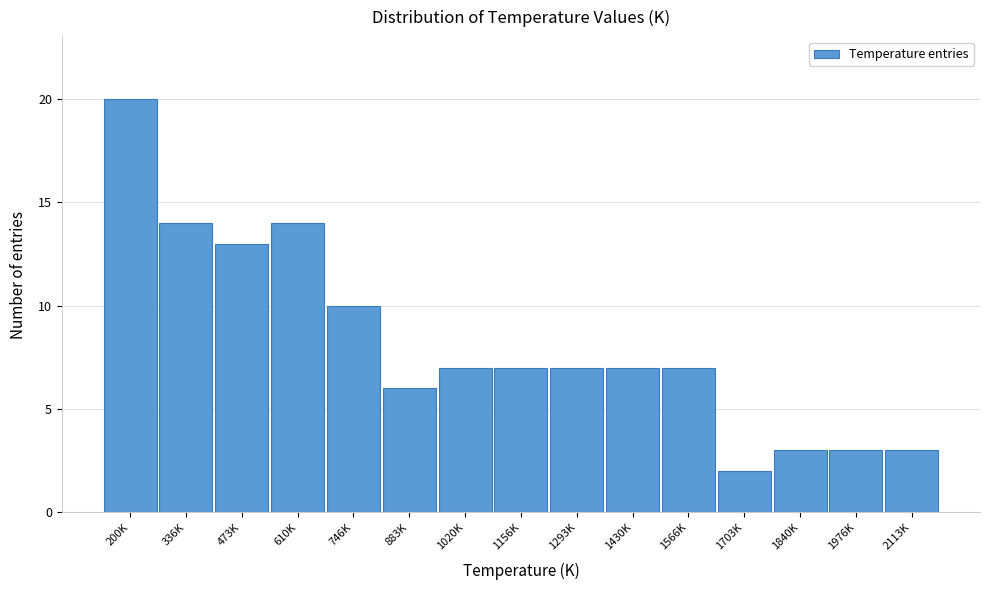

Reading left to right, extract all data points from this chart.

200K=20	336K=14	473K=13	610K=14	746K=10	883K=6	1020K=7	1156K=7	1293K=7	1430K=7	1566K=7	1703K=2	1840K=3	1976K=3	2113K=3